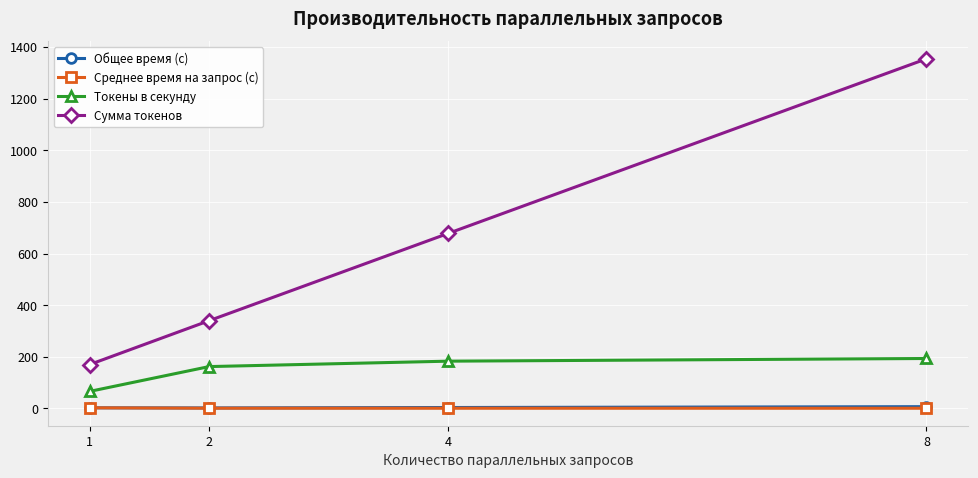

What is the sum of the Сумма токенов values at 2 and 4?

1018.0